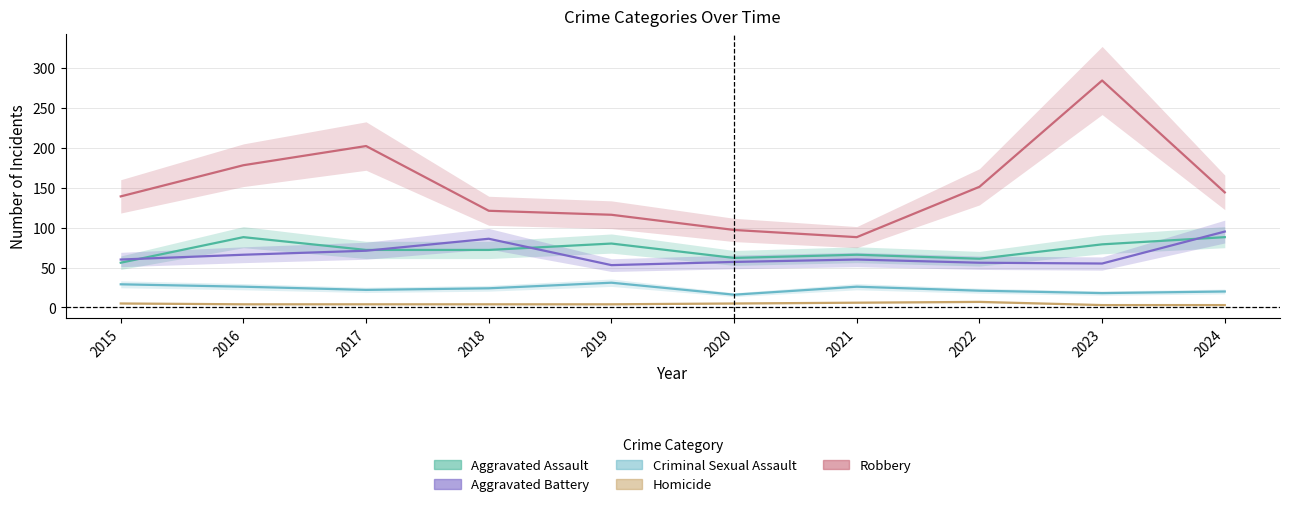

How many data points in Aggravated Battery are less than 60?

4